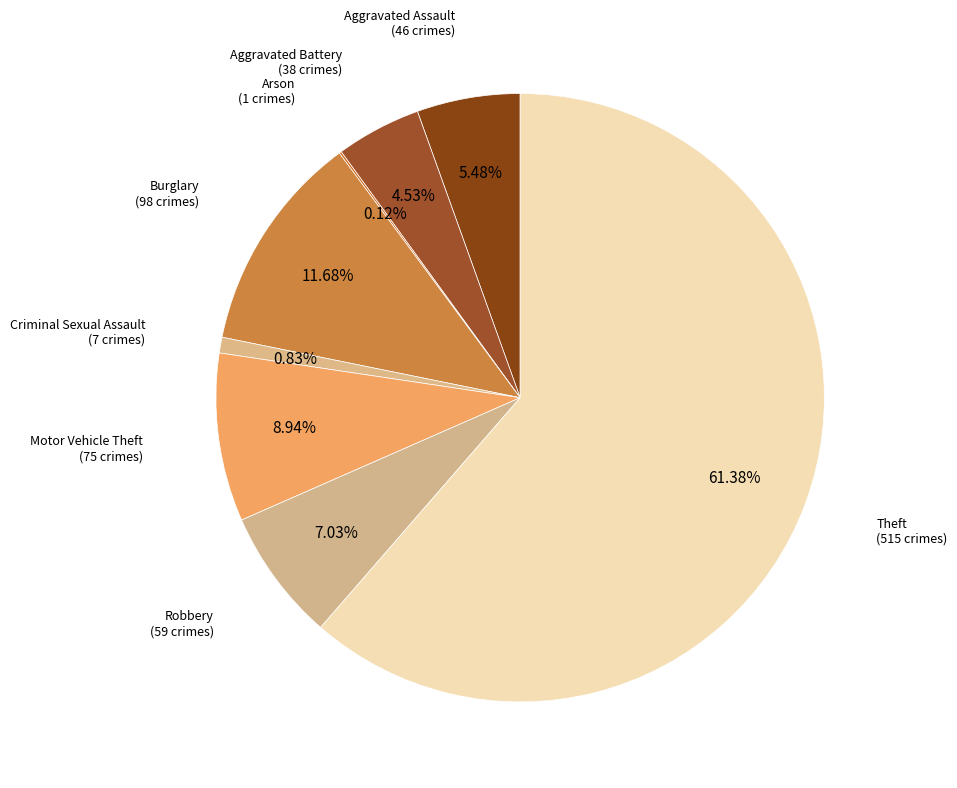

Count the number of slices in the pie.

8